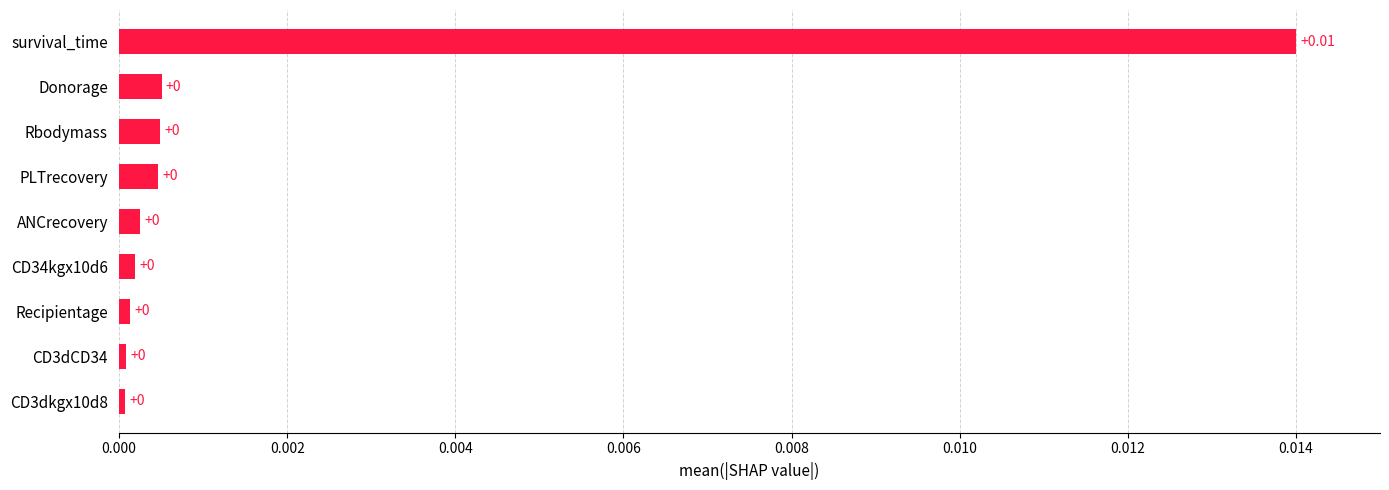

What is the label of the 9th bar from the bottom?

survival_time